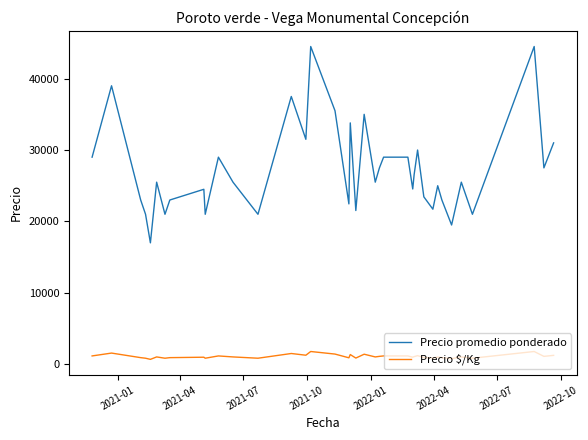

What is the difference between the maximum and minimum values in the Precio promedio ponderado series?

27500